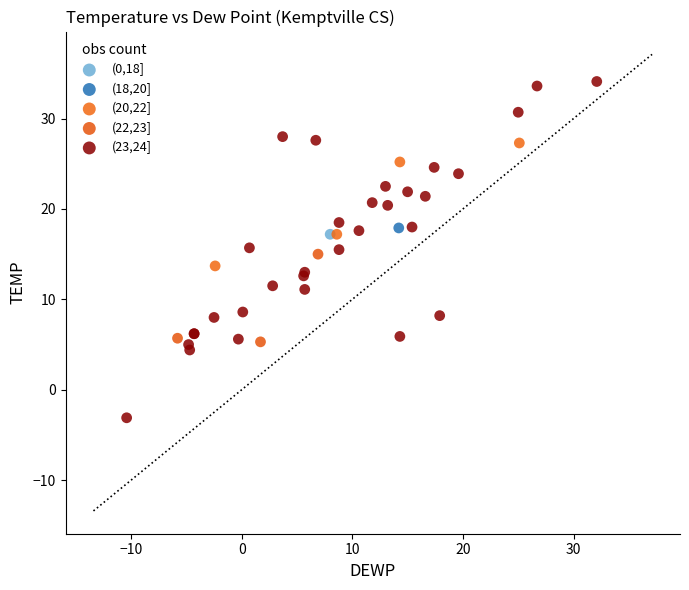

Which series reaches the minimum Y coordinate?

(23,24]